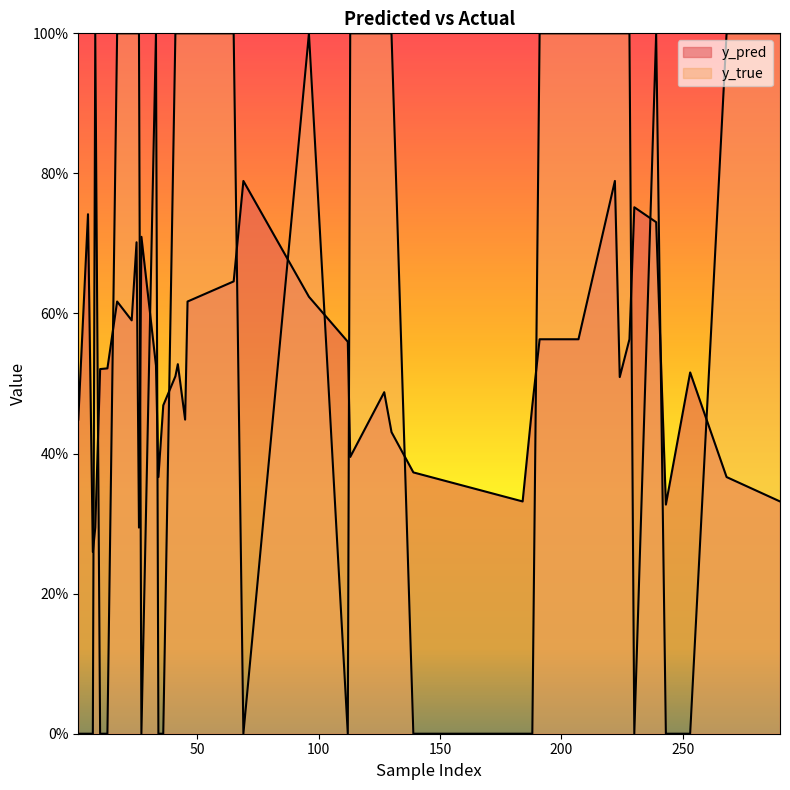

What is the difference between the maximum and minimum values in the y_pred series?

0.5